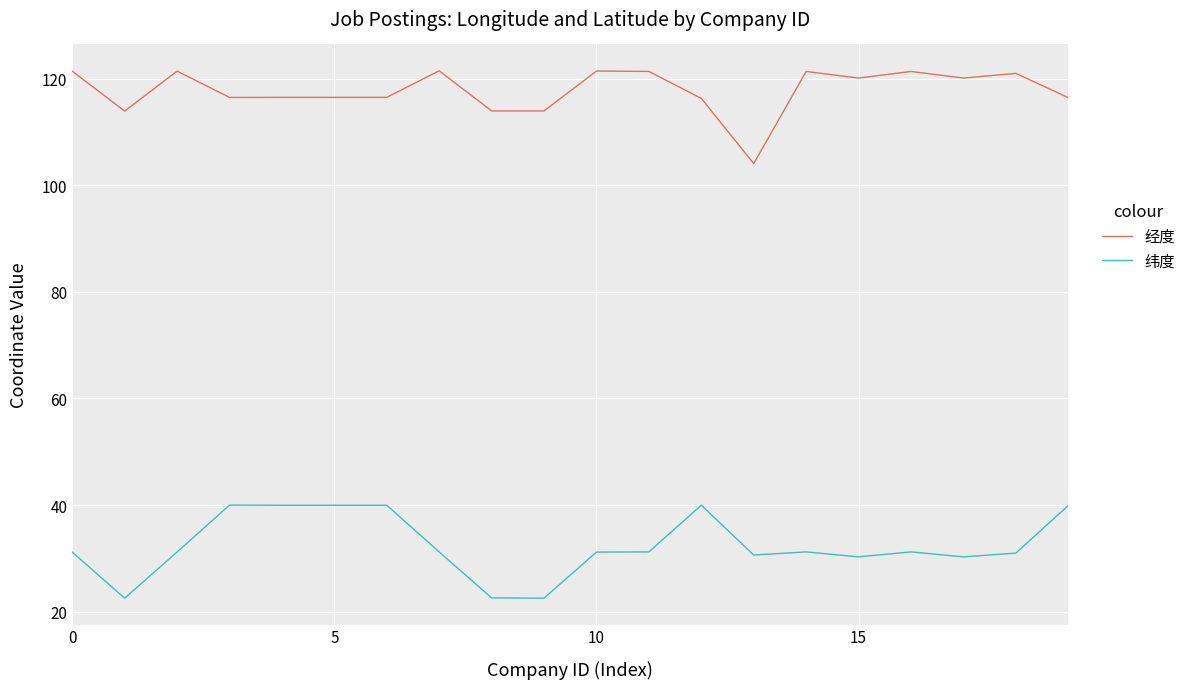

List the series in order of their overall mean, lowest first.

纬度, 经度